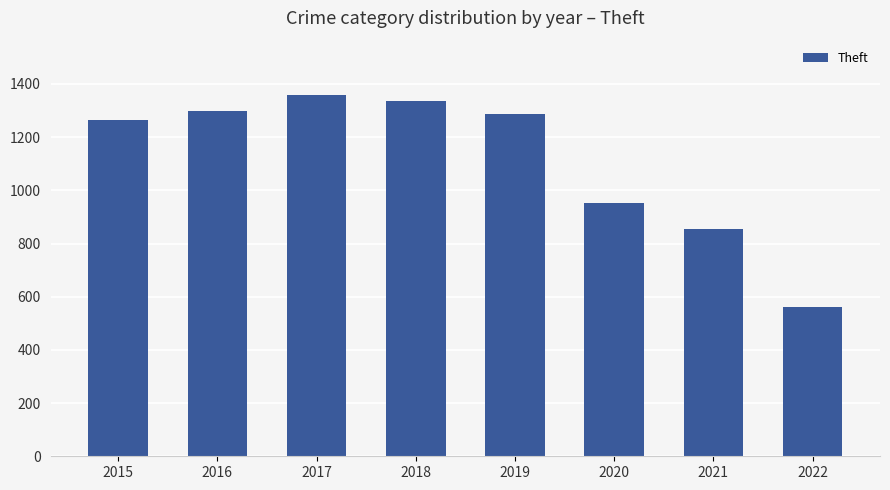

What is the change in value from 2020 to 2022?

-392